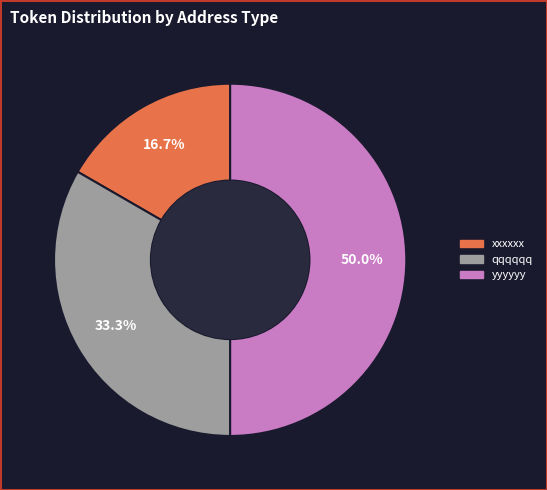

Which has a higher value, xxxxxx or yyyyyy?

yyyyyy